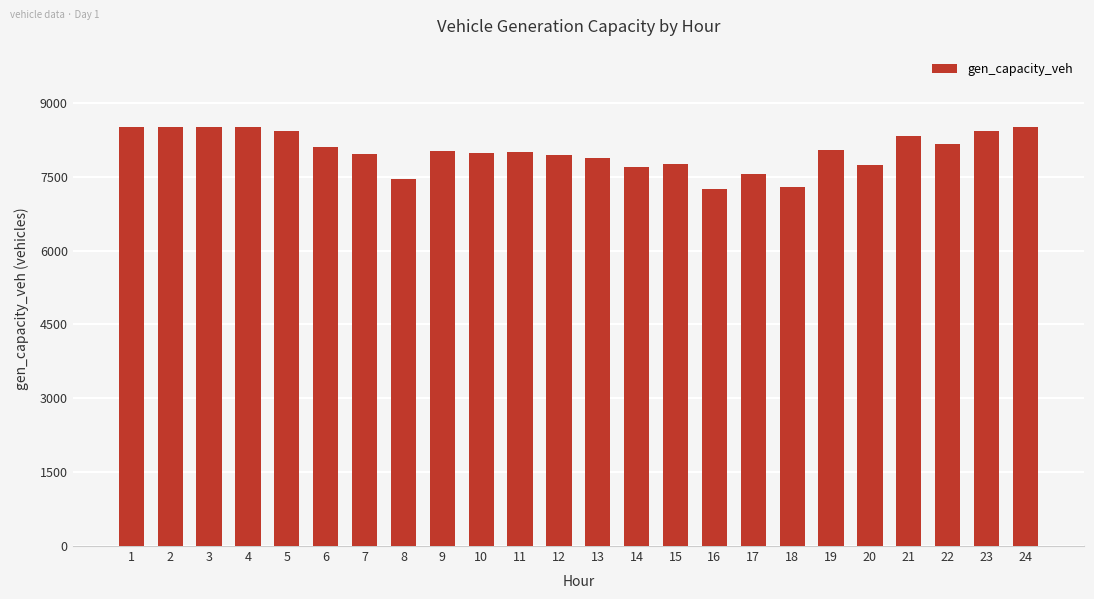

What is the difference between the second highest and second lowest values?

1210.9